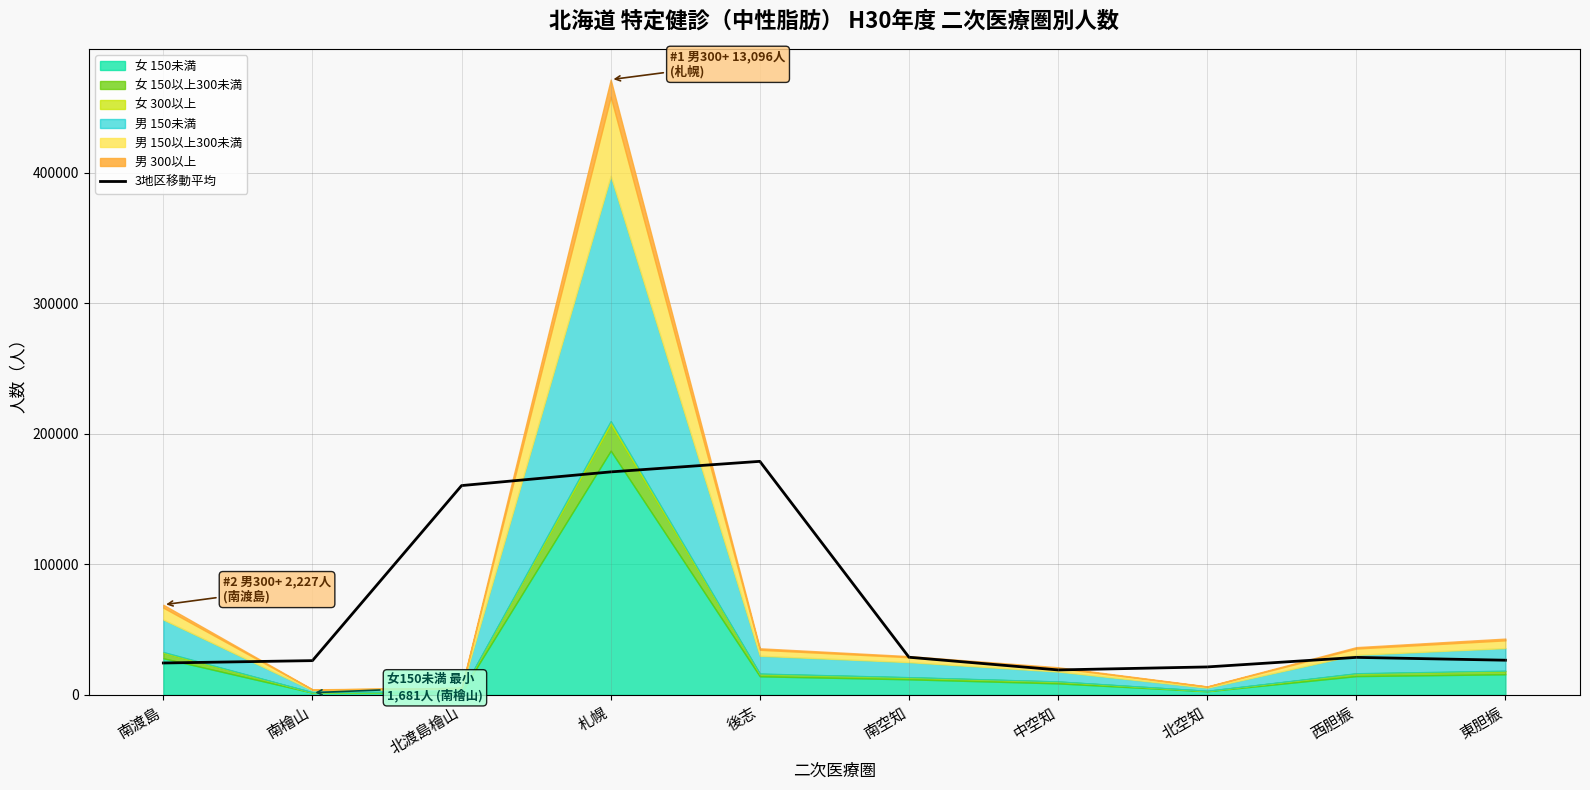

How many data points does each series have?

10